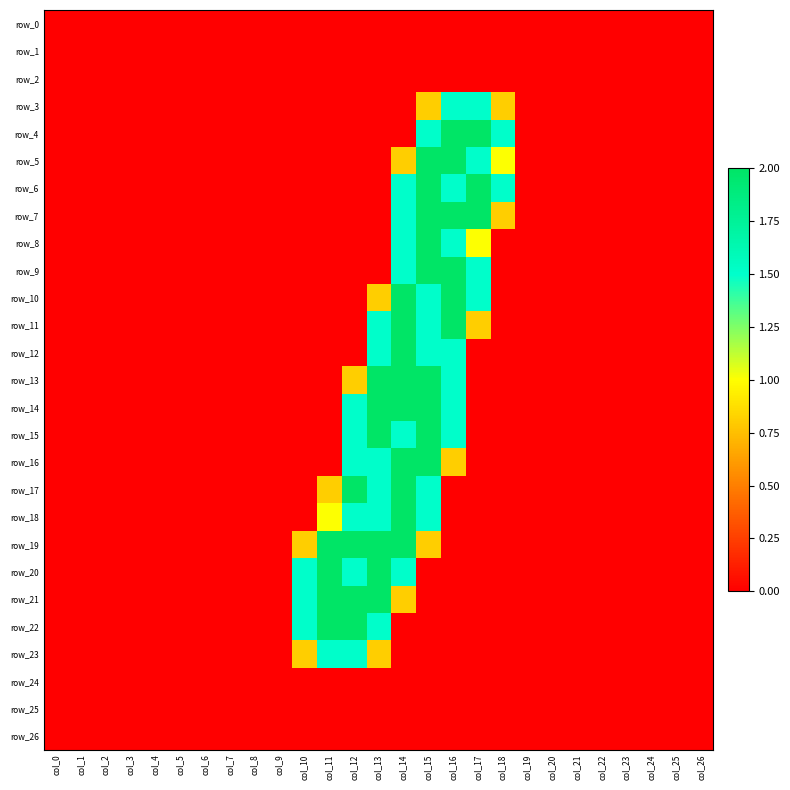

Which series has the largest total across all categories?

row_19